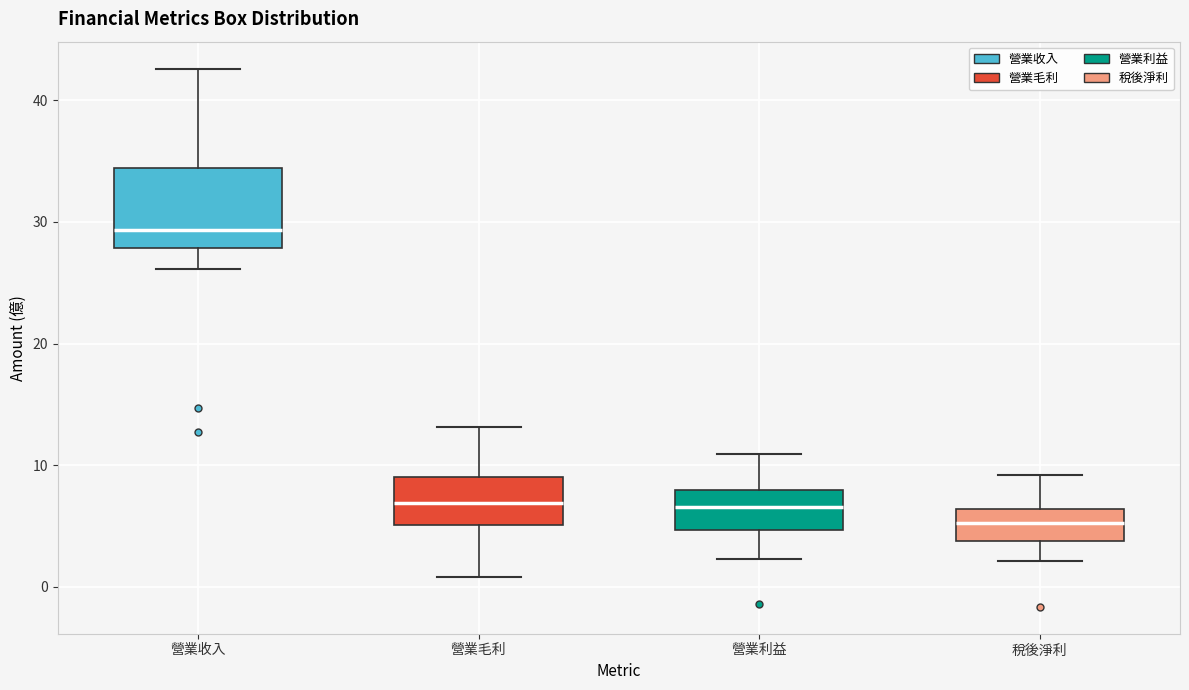

Reading left to right, read every box against the y-axis: the position of its median line, the range the box covers, and the ends of its whiskers. The values are not printed on the chart, so give them approximately, as read against the axis.

營業收入: median 29, box 28 to 34, whiskers 26 to 43
營業毛利: median 7, box 5 to 9, whiskers 1 to 13
營業利益: median 7, box 5 to 8, whiskers 2 to 11
稅後淨利: median 5, box 4 to 6, whiskers 2 to 9